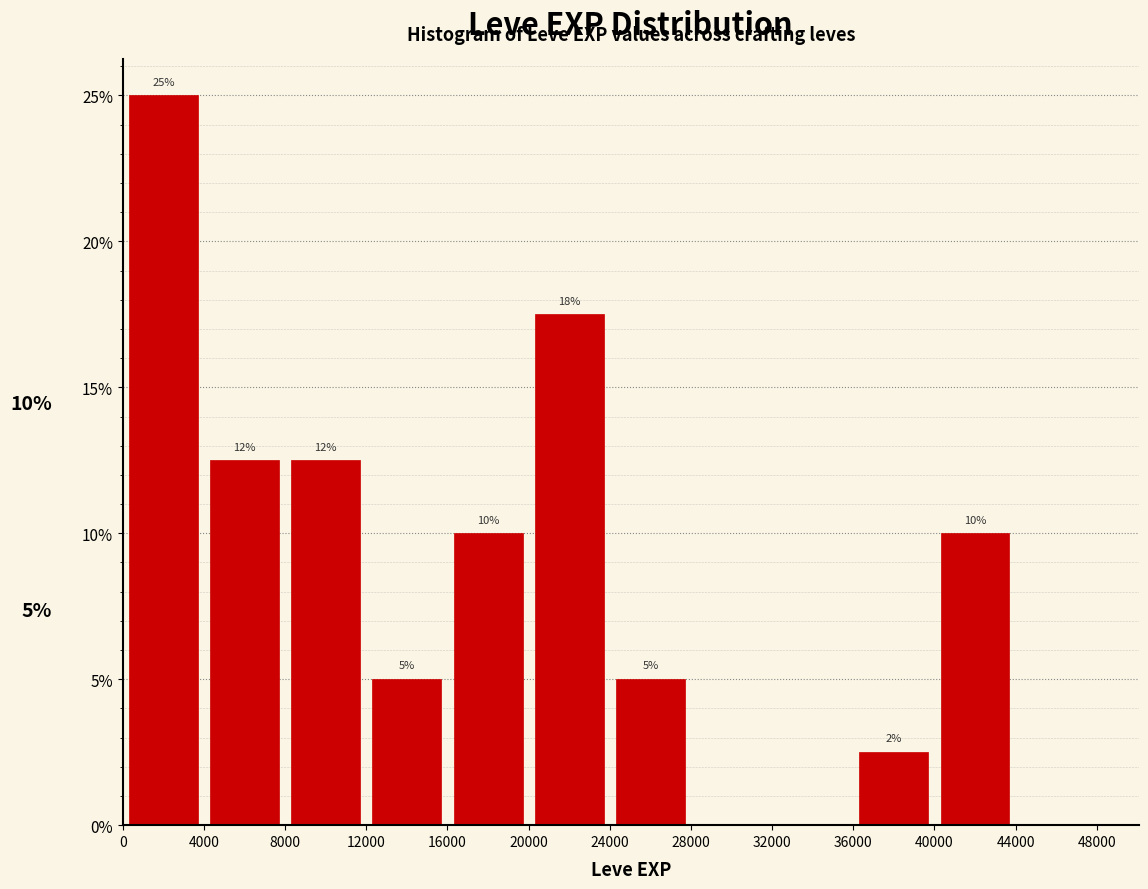

Over which range of the x-axis is the bar tallest?

0 to 4000